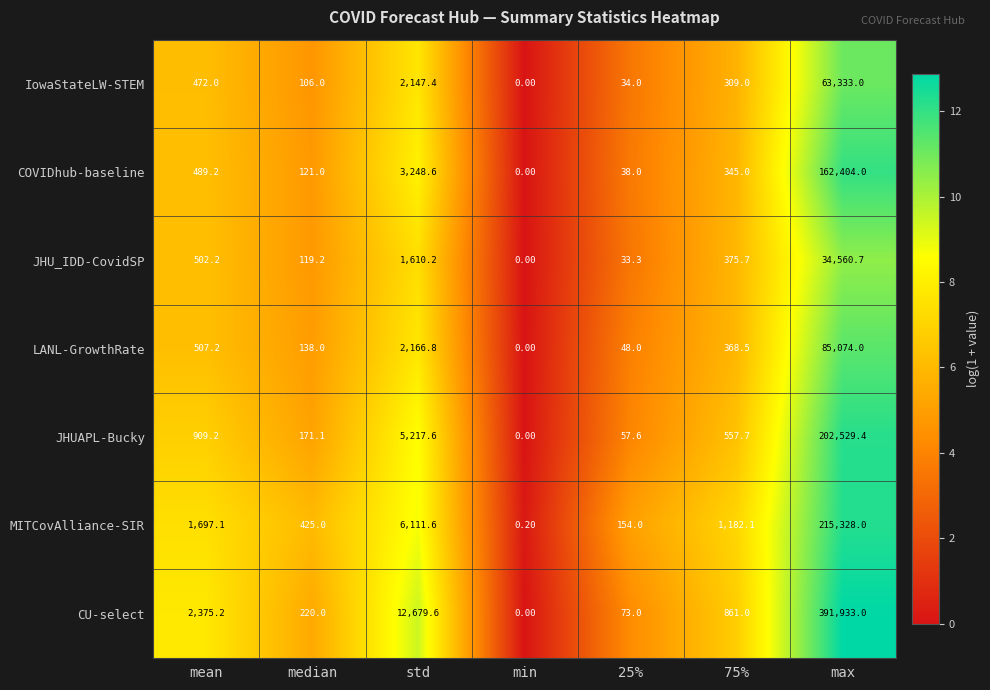

At which category is the sum across all series the highest?

max